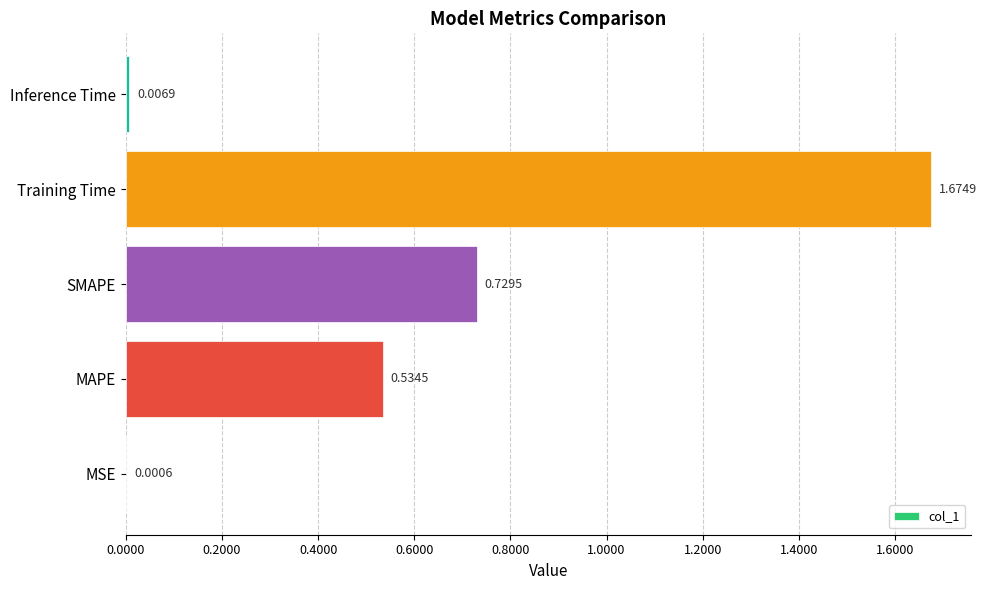

Which category has the highest value across all series?

Training Time